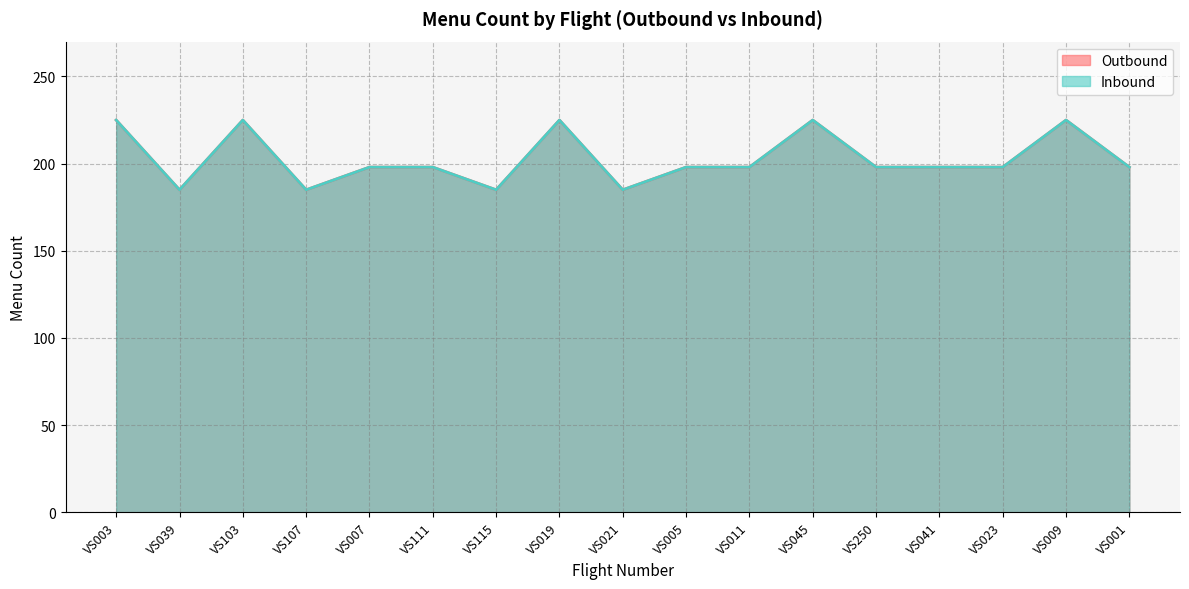

List the series in order of their peak value, highest first.

Outbound, Inbound